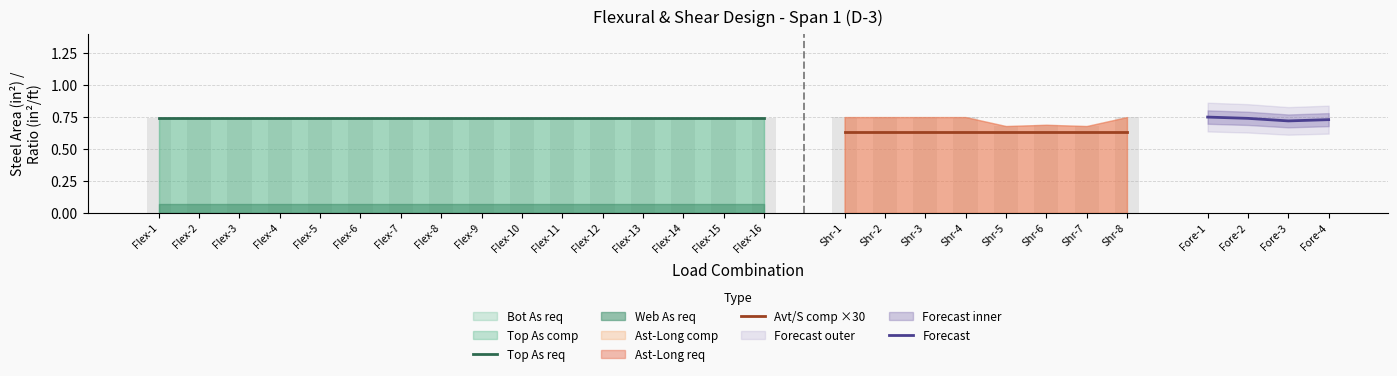

True or false: Bot As req has a value of 0.7 at 4.

True